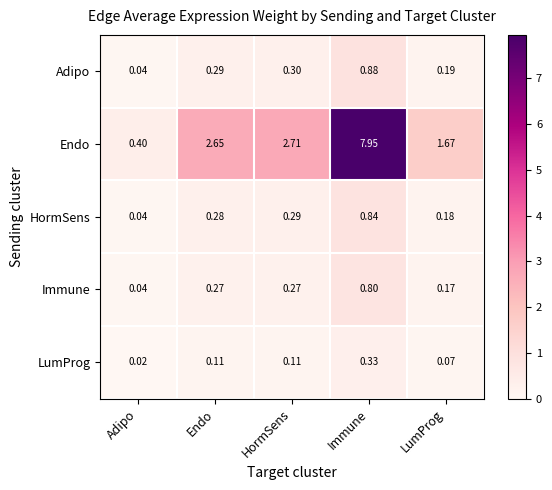

Is the value of LumProg at Endo greater than the value of Immune at Adipo?

Yes